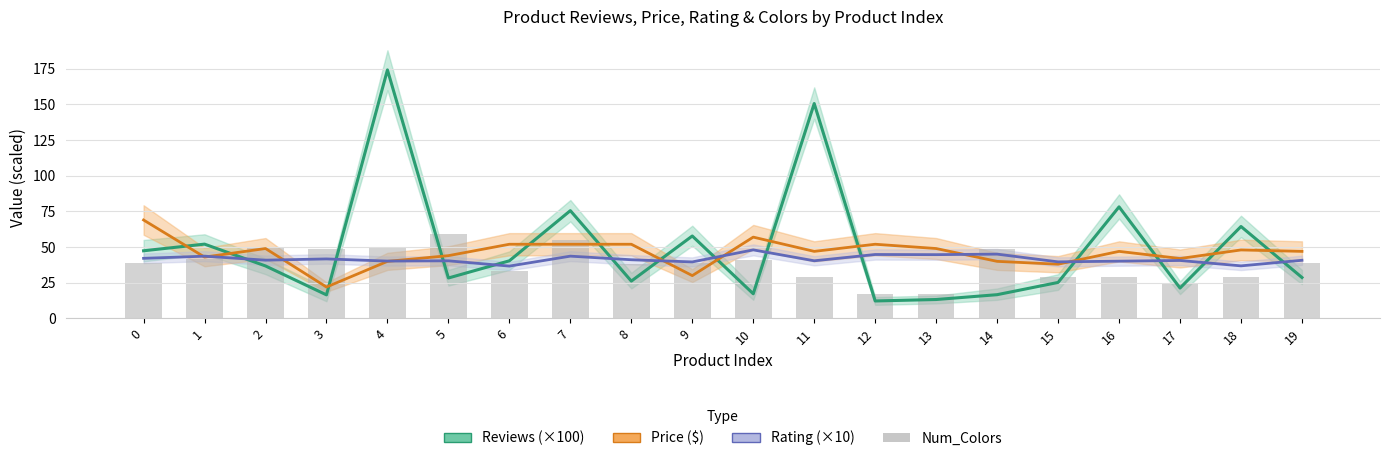

What are all the series names shown in the legend?

Reviews (×100), Price ($), Rating (×10), Num_Colors